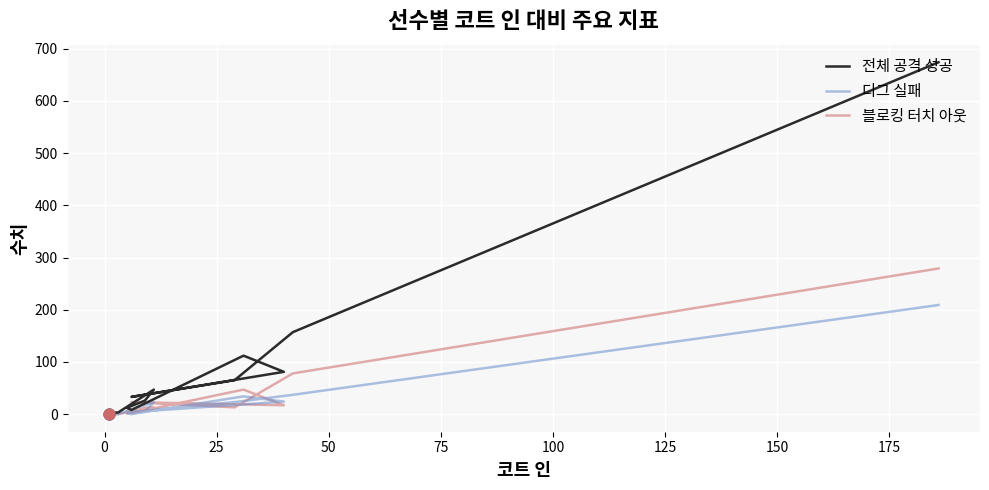

Which series has the largest total across all categories?

전체 공격 성공